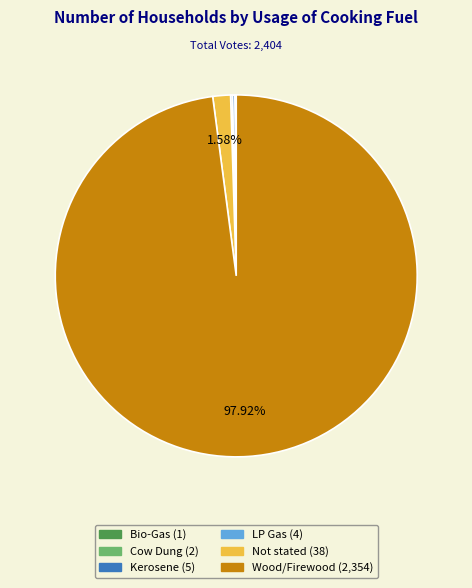

To the nearest percent, what is the average slice percentage?

17%